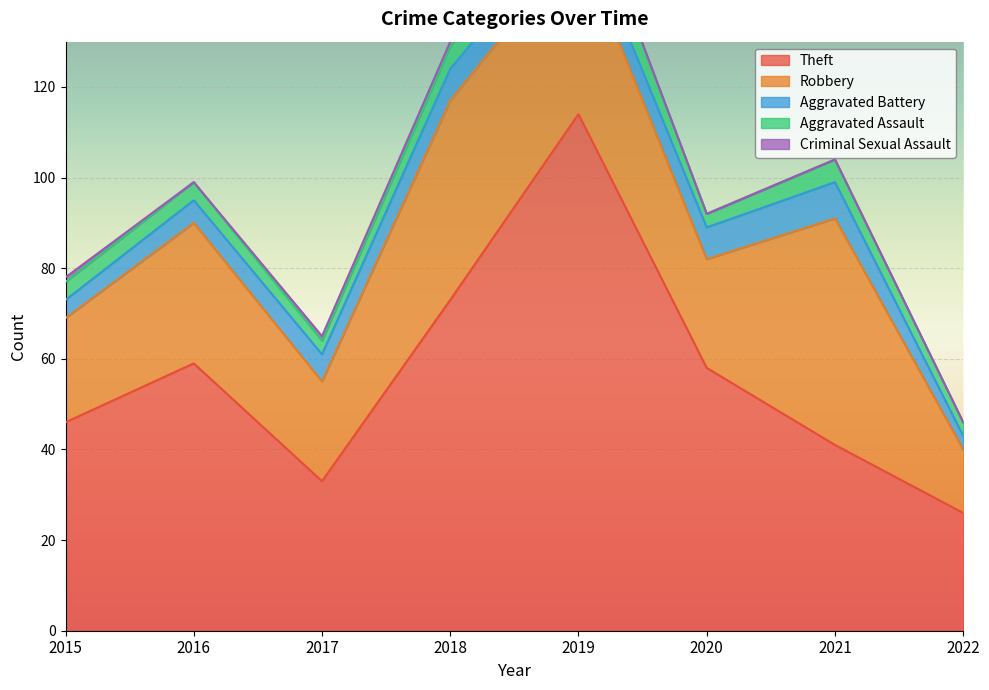

How many interior local valleys does the Theft series have?

1